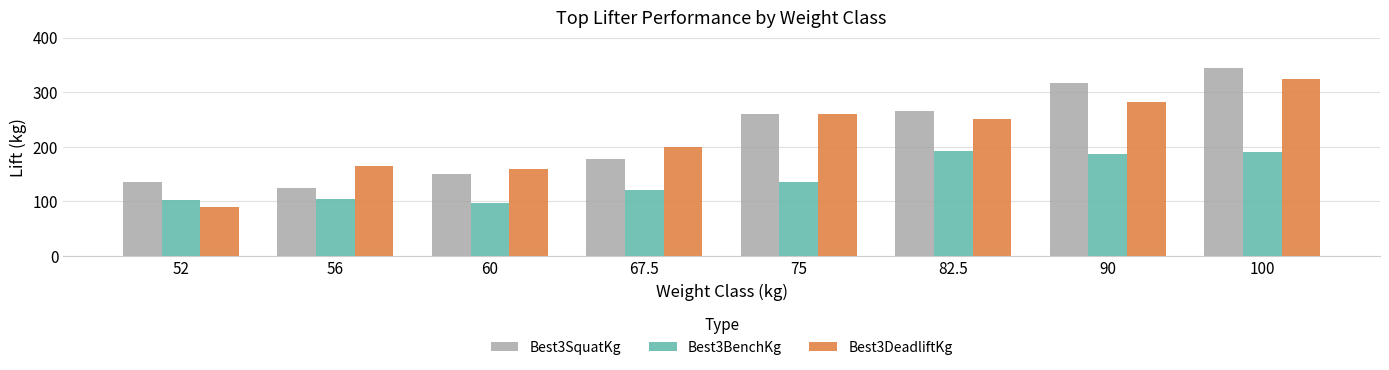

Which series changed the most between 52 and 100?

Best3DeadliftKg